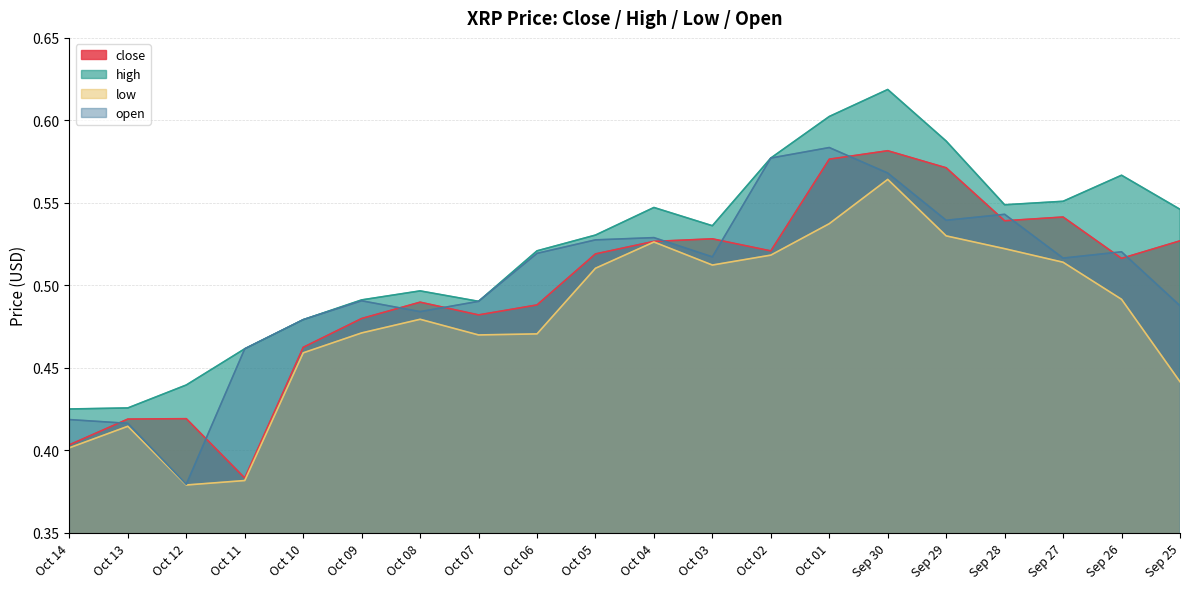

Reading left to right, extract all data points from this chart.

close: 0.4	0.4	0.4	0.4	0.5	0.5	0.5	0.5	0.5	0.5	0.5	0.5	0.5	0.6	0.6	0.6	0.5	0.5	0.5	0.5
high: 0.4	0.4	0.4	0.5	0.5	0.5	0.5	0.5	0.5	0.5	0.5	0.5	0.6	0.6	0.6	0.6	0.5	0.6	0.6	0.5
low: 0.4	0.4	0.4	0.4	0.5	0.5	0.5	0.5	0.5	0.5	0.5	0.5	0.5	0.5	0.6	0.5	0.5	0.5	0.5	0.4
open: 0.4	0.4	0.4	0.5	0.5	0.5	0.5	0.5	0.5	0.5	0.5	0.5	0.6	0.6	0.6	0.5	0.5	0.5	0.5	0.5